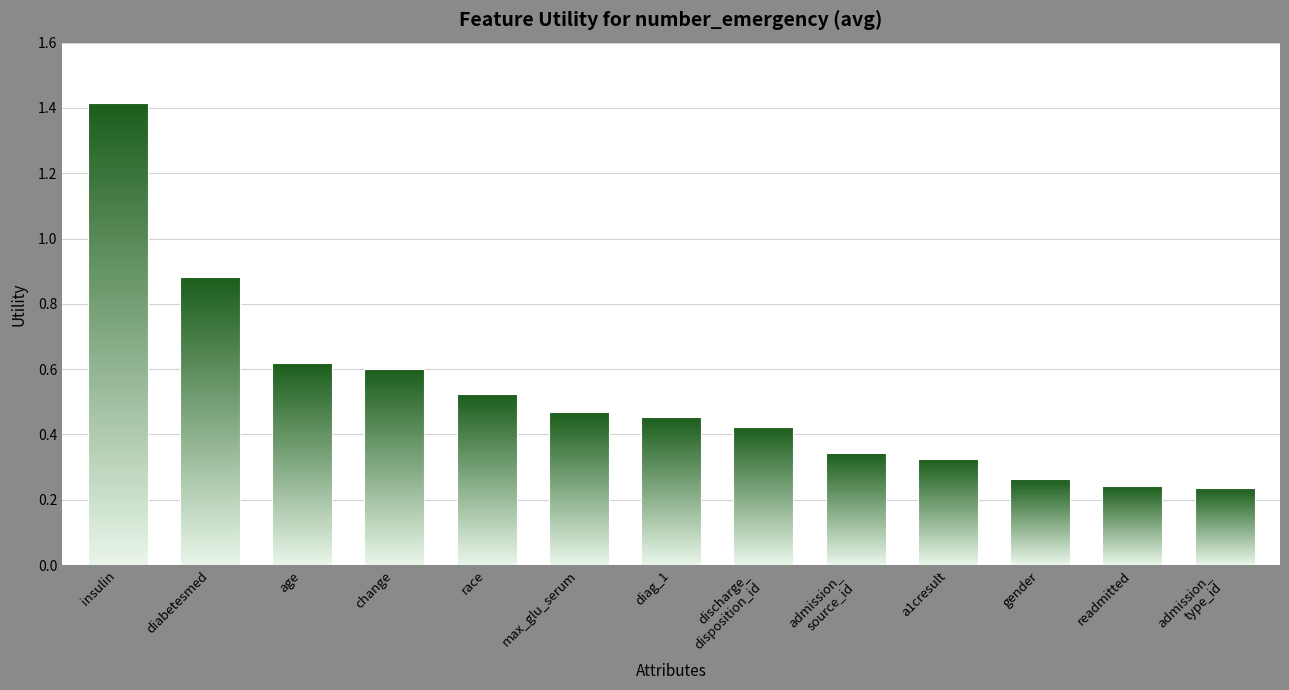

Rank the categories by value from lowest to highest.

admission_
type_id, readmitted, gender, a1cresult, admission_
source_id, discharge_
disposition_id, diag_1, max_glu_serum, race, change, age, diabetesmed, insulin